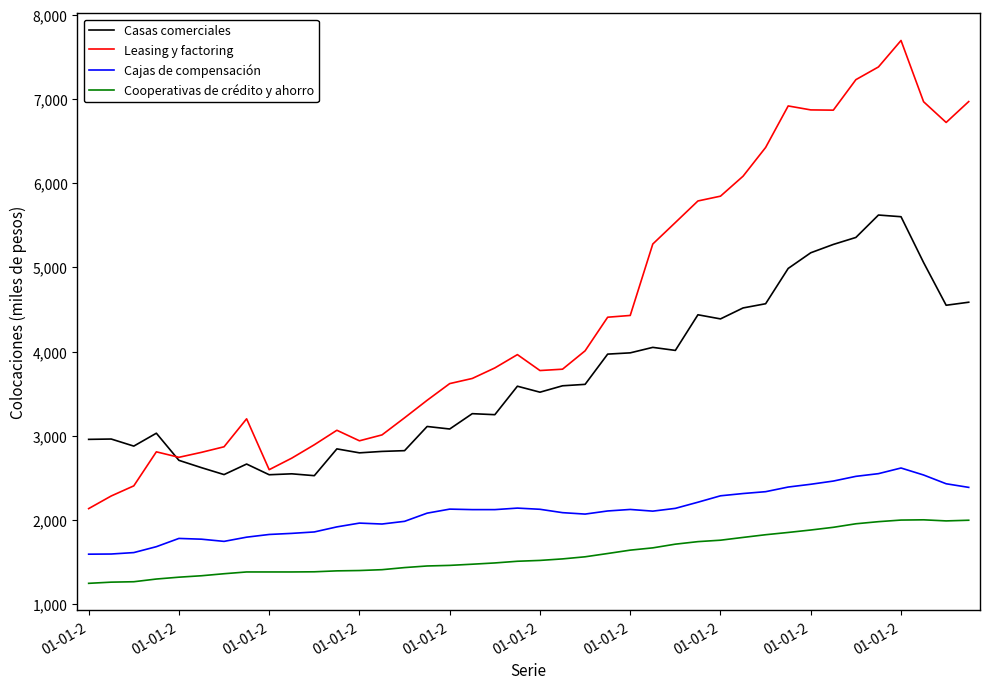

Which series has the largest total across all categories?

Leasing y factoring